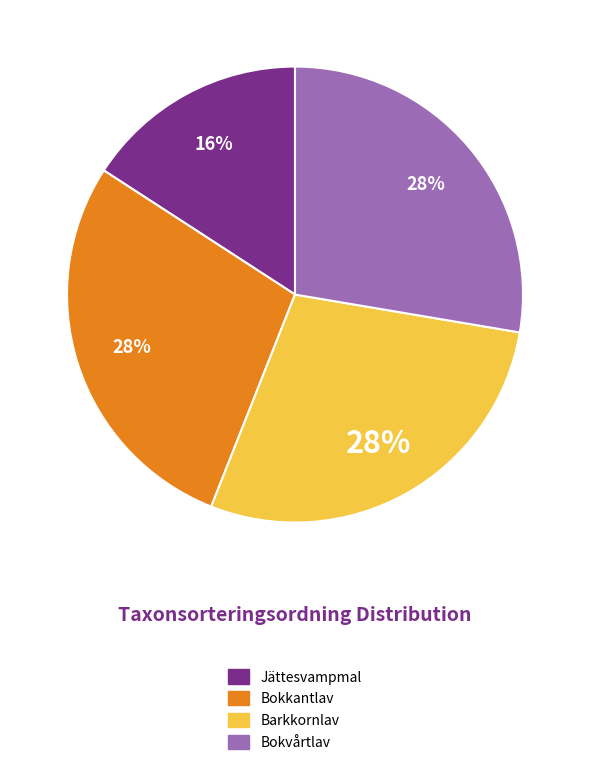

Is there any slice that represents more than half of the pie?

No